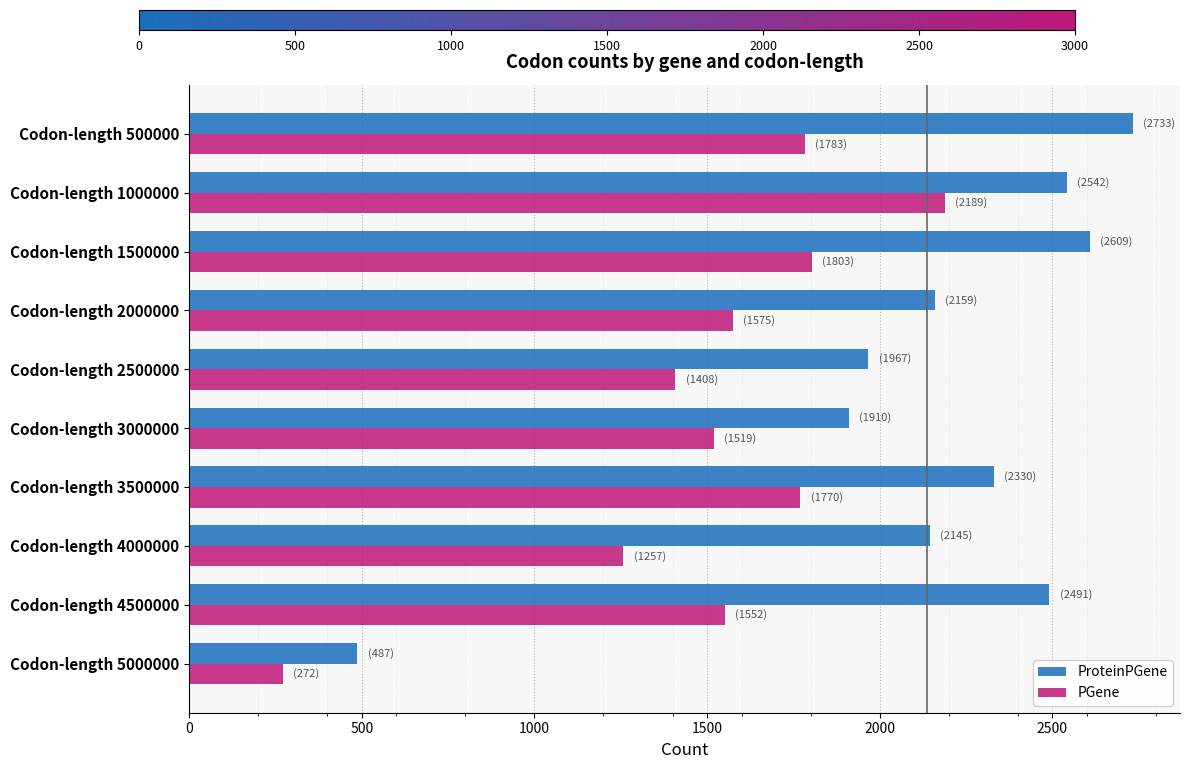

The value of PGene at Codon-length 2500000 is 1408. True or false?

True